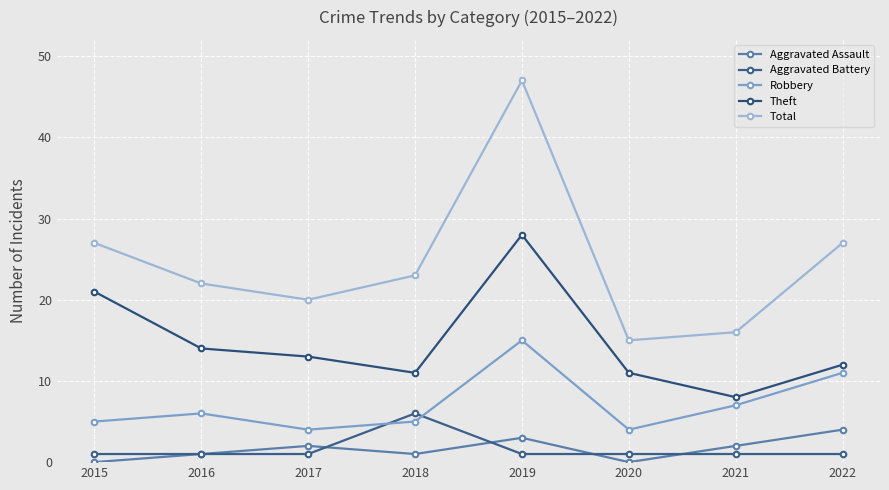

How many data points does each series have?

8